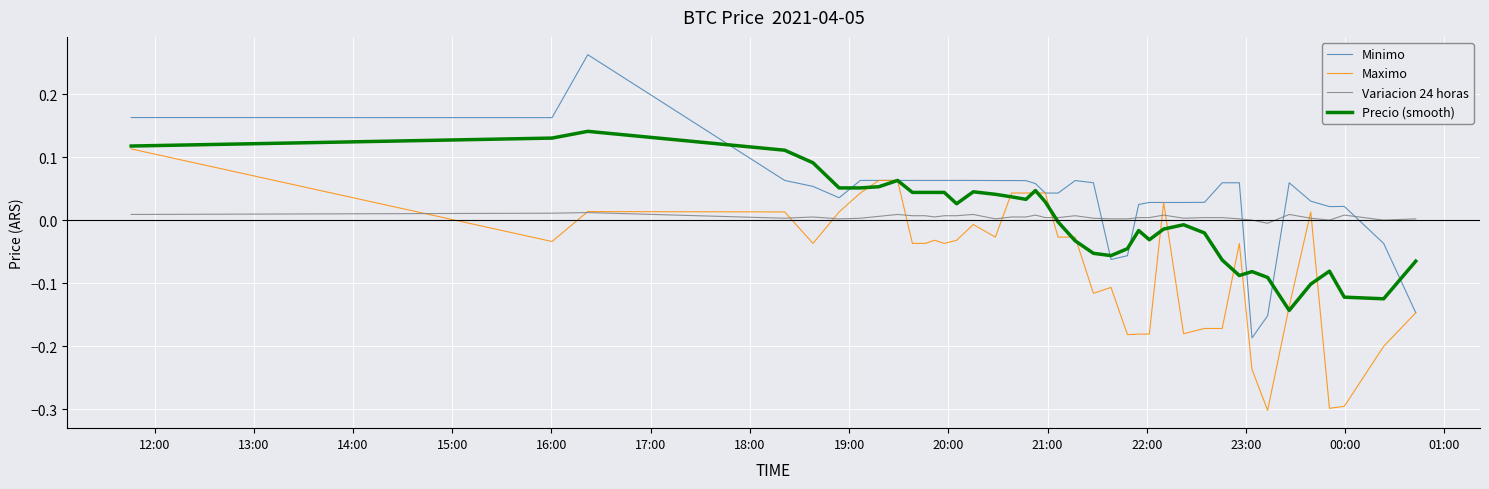

After their last crossing, which series has the higher values: Minimo or Variacion 24 horas?

Variacion 24 horas